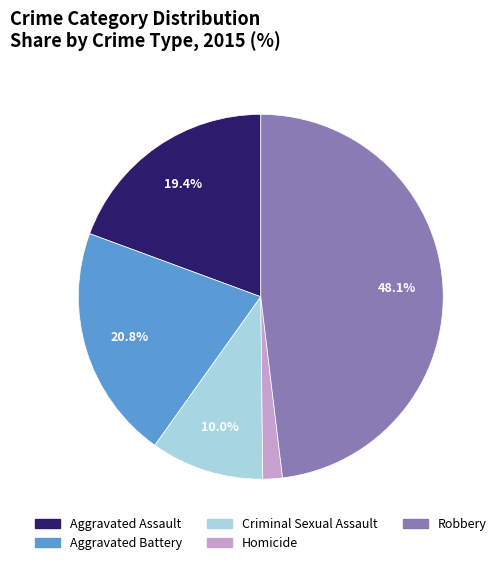

To the nearest percent, what percentage of the pie is Aggravated Battery?

21%